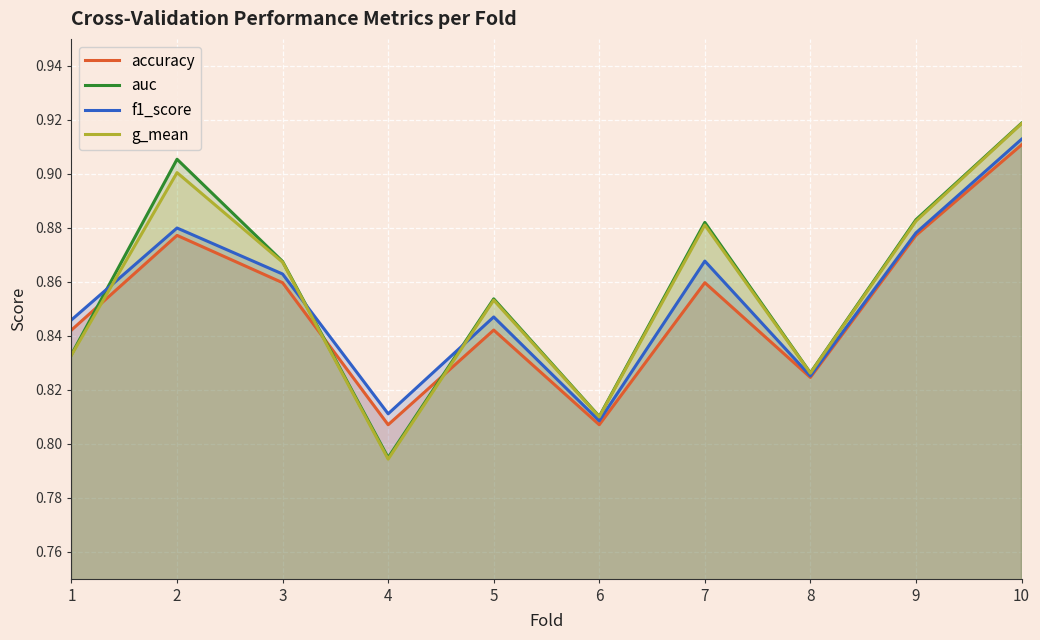

Which series has the largest total across all categories?

auc